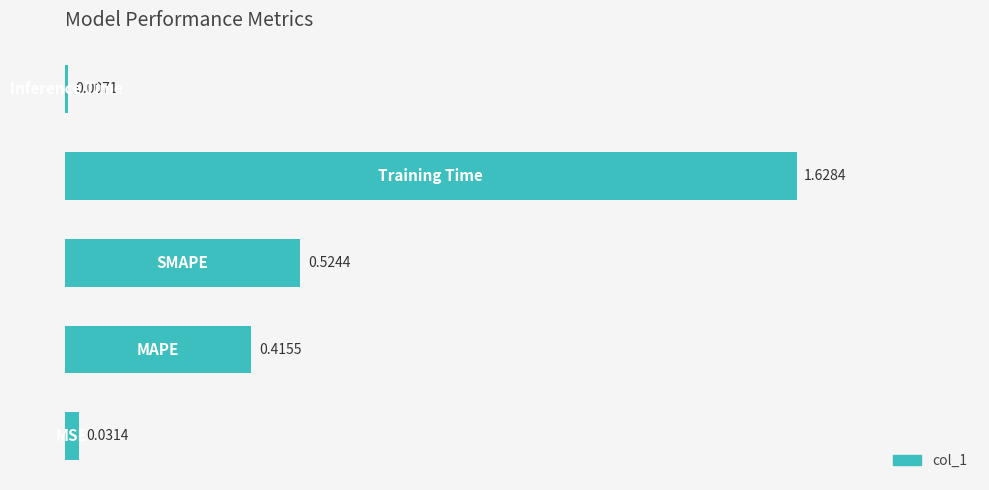

What is the sum of all values?

2.6